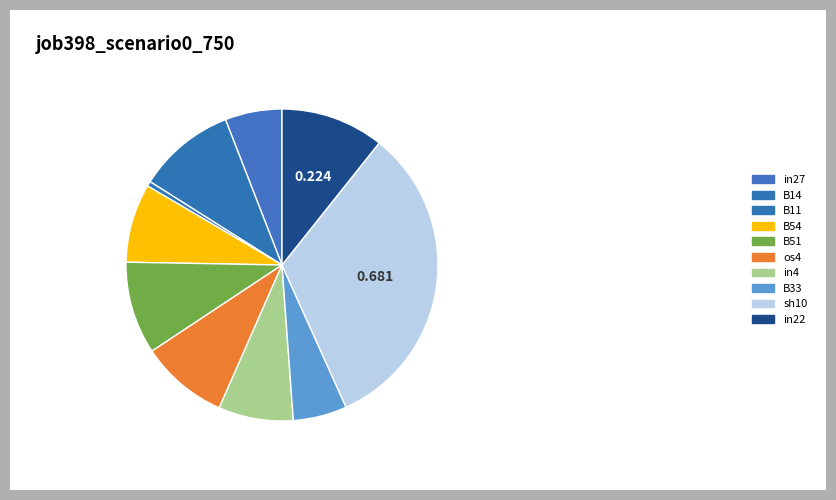

How many segments does this pie chart have?

10